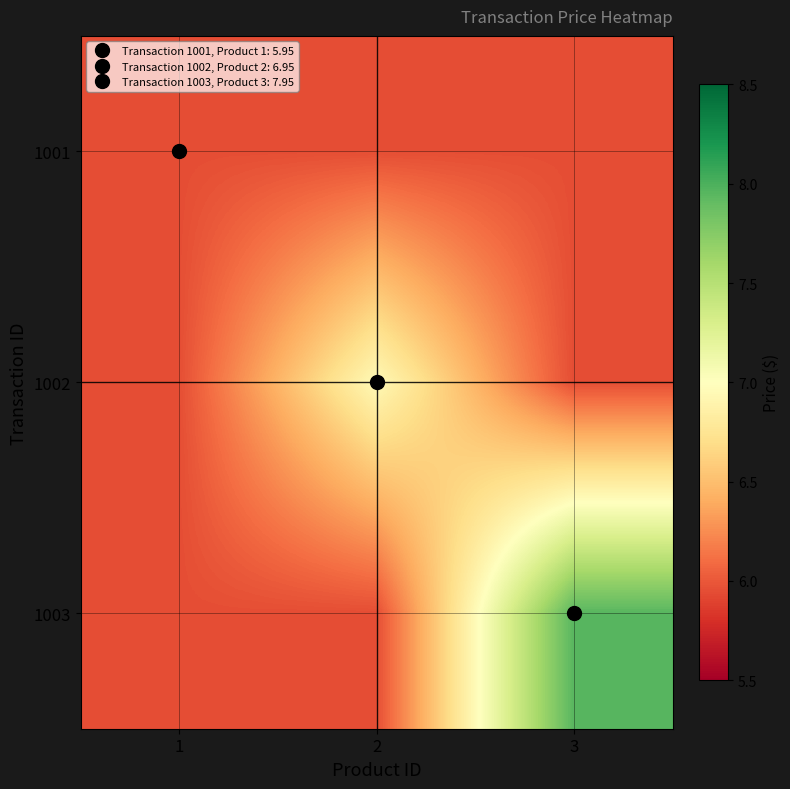

What is the greatest value displayed?

8.0